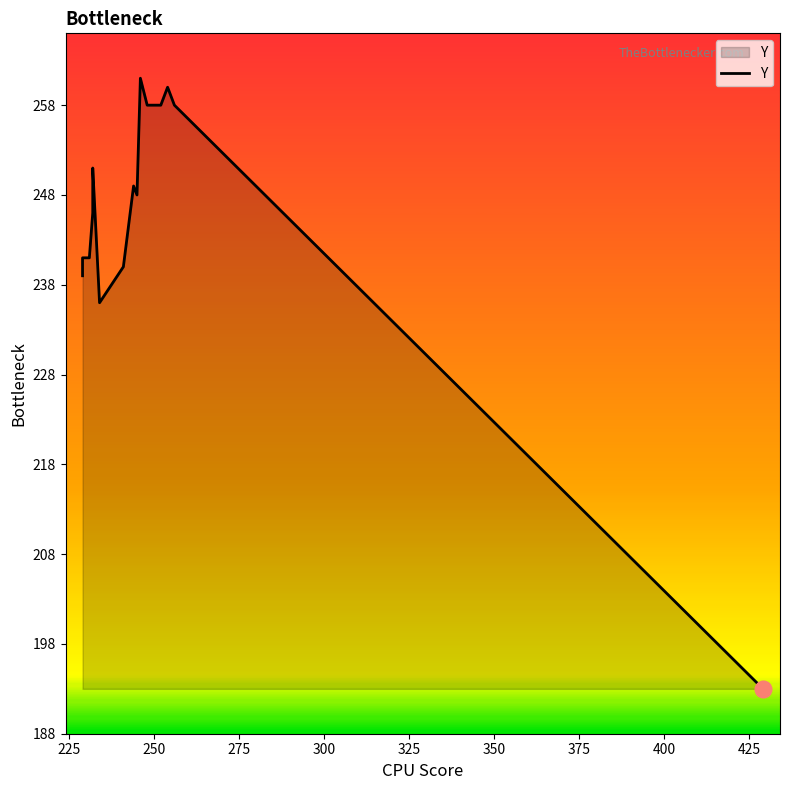

How many data points are less than 249?

8